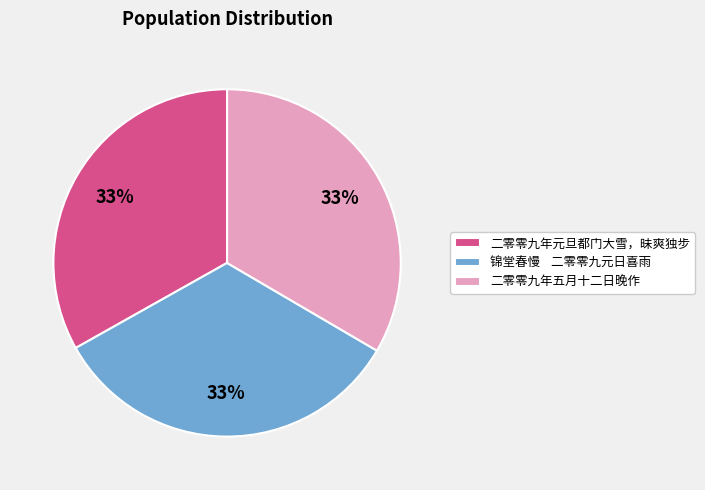

True or false: 二零零九年五月十二日晚作 accounts for 33% of the total.

True